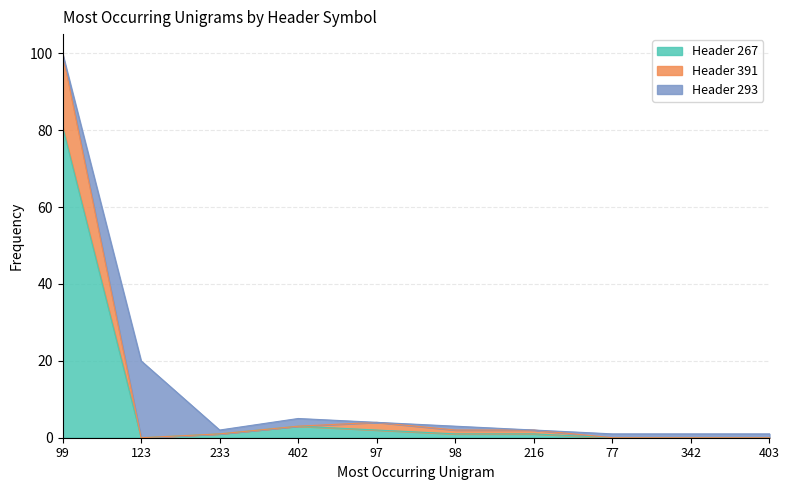

At which category is the sum across all series the highest?

99